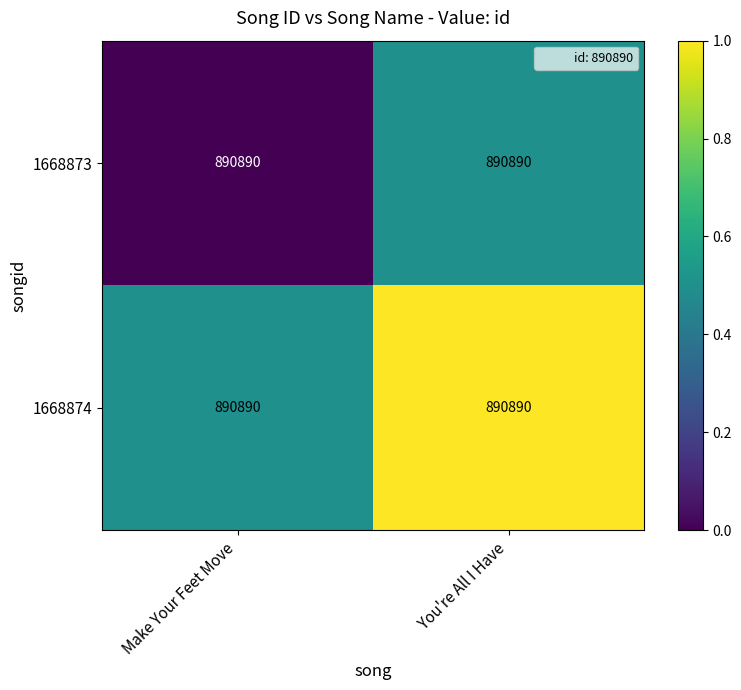

What is the spread (max minus min) of values at You're All I Have?

0.5